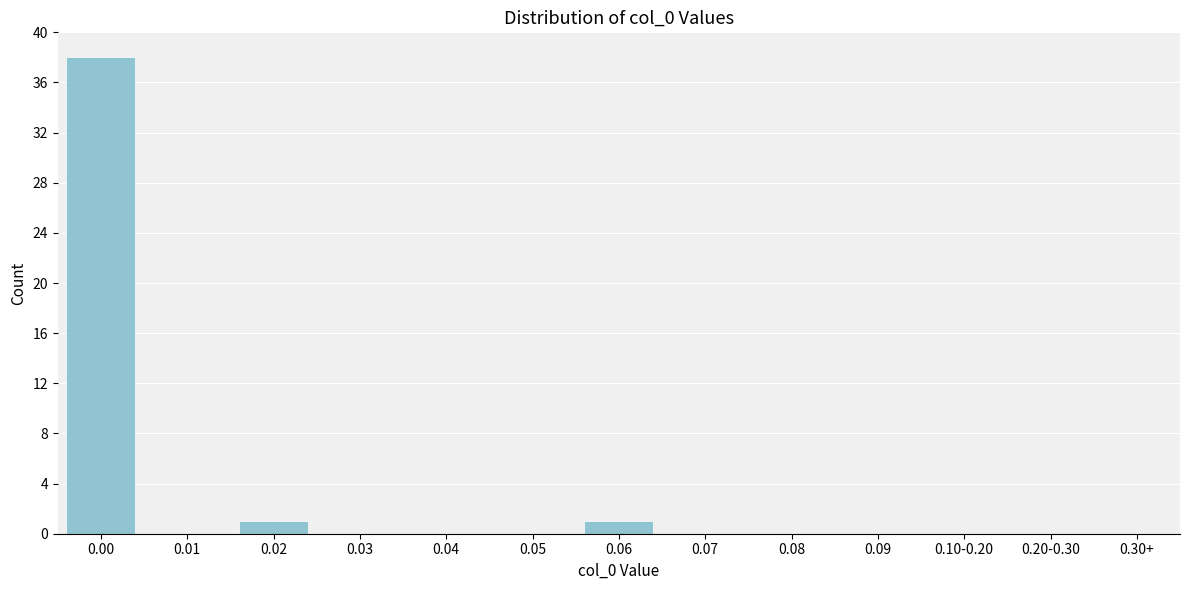

Reading left to right, extract all data points from this chart.

0.00=38	0.01=0	0.02=1	0.03=0	0.04=0	0.05=0	0.06=1	0.07=0	0.08=0	0.09=0	0.10-0.20=0	0.20-0.30=0	0.30+=0